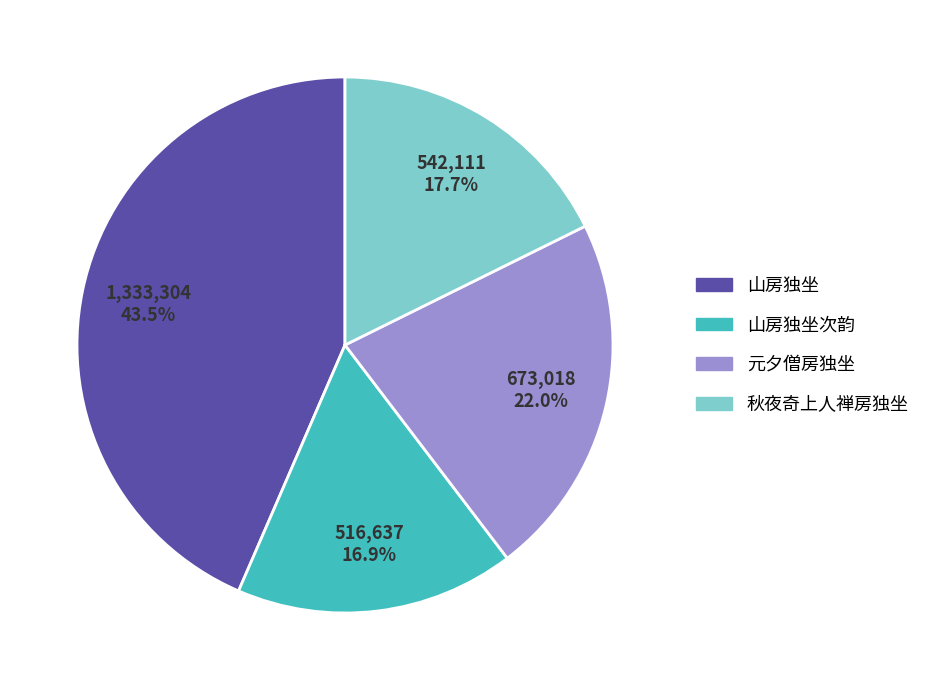

Does any single category account for the majority?

No